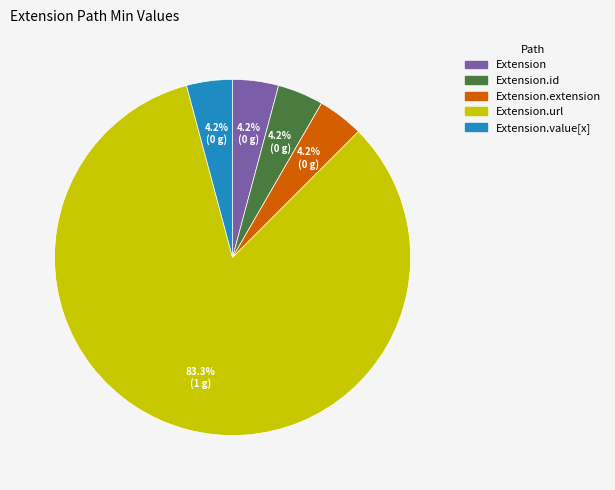

Is there any slice that represents more than half of the pie?

Yes